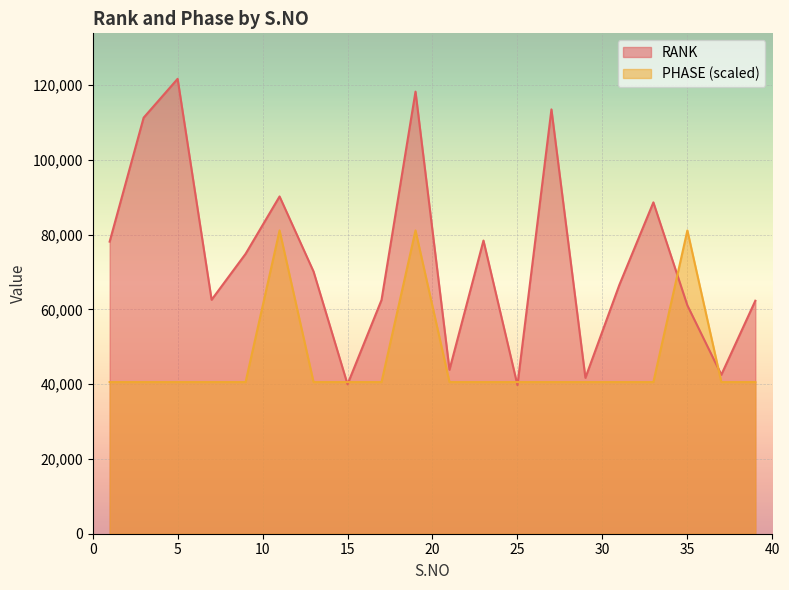

Between which two adjacent categories do RANK and PHASE first intersect?

13 and 15